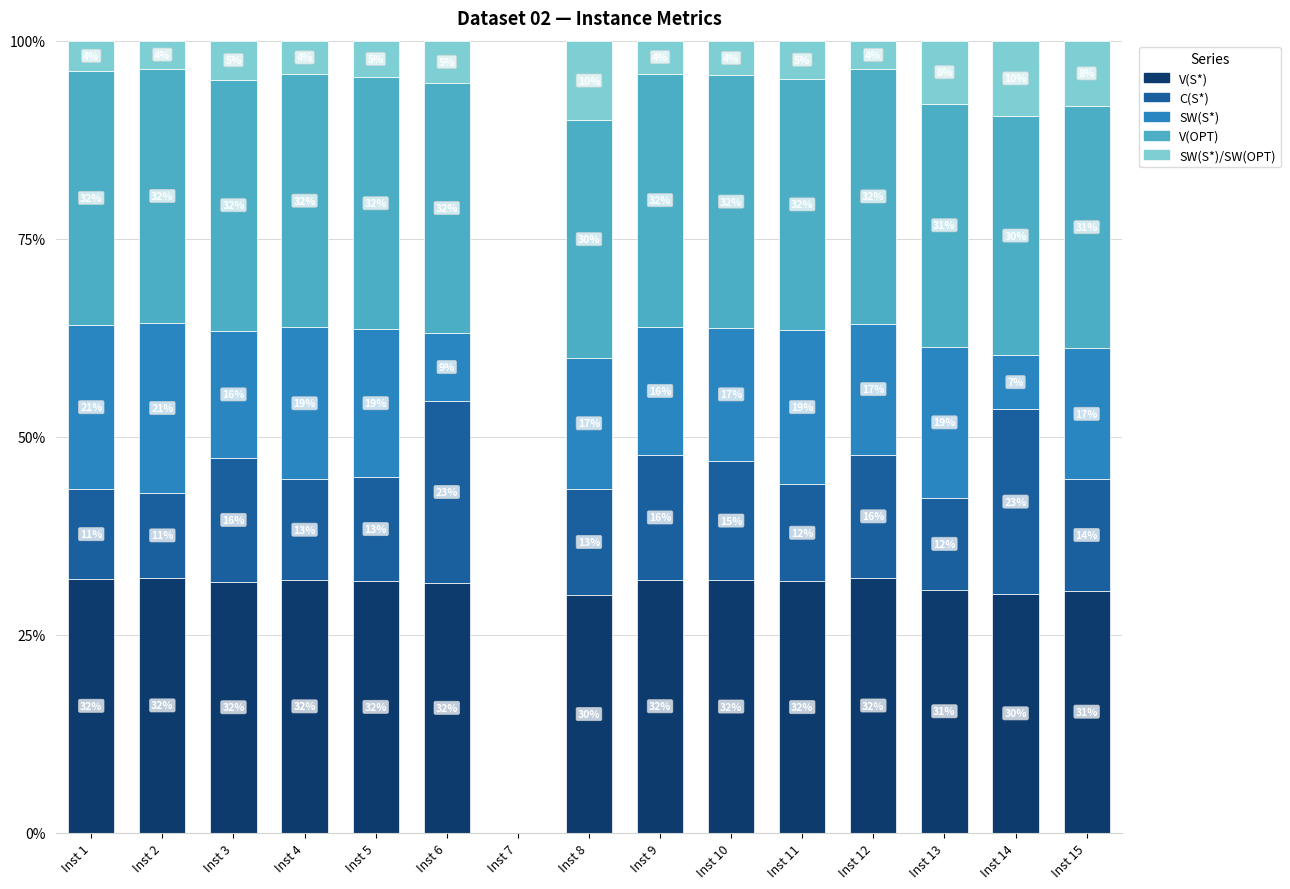

What is the total value across all series at Inst 14?

100.0